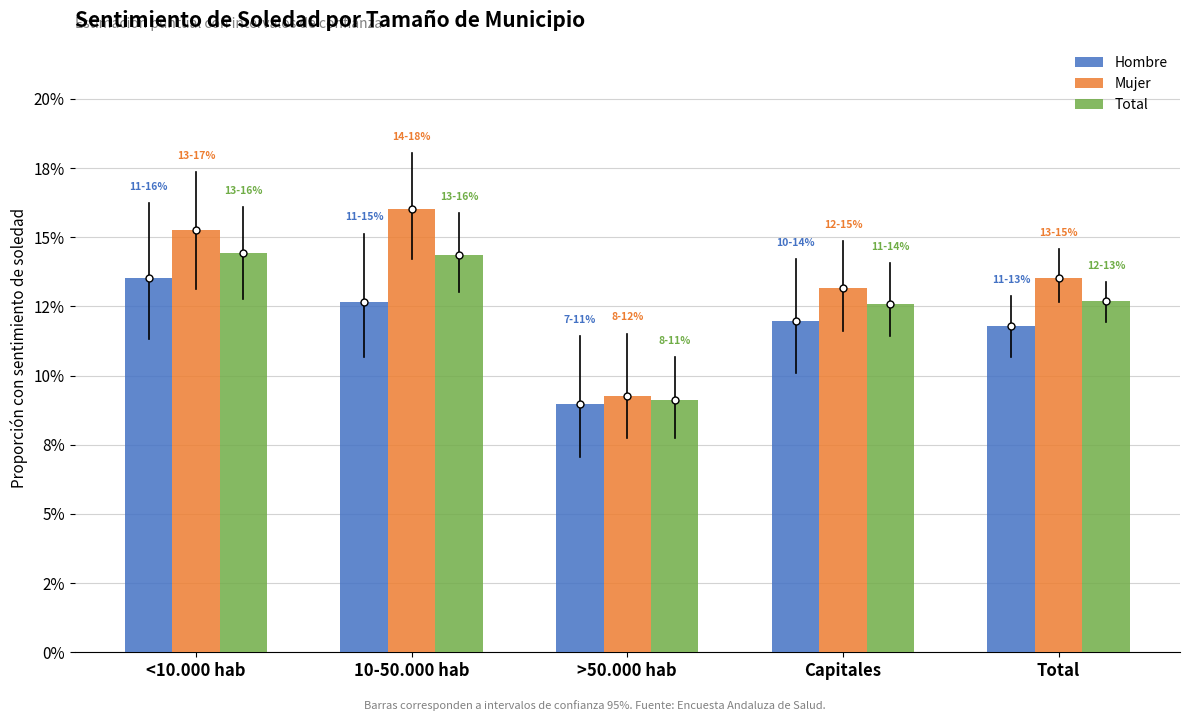

The Mujer series shows 0.1 at Capitales. True or false?

False